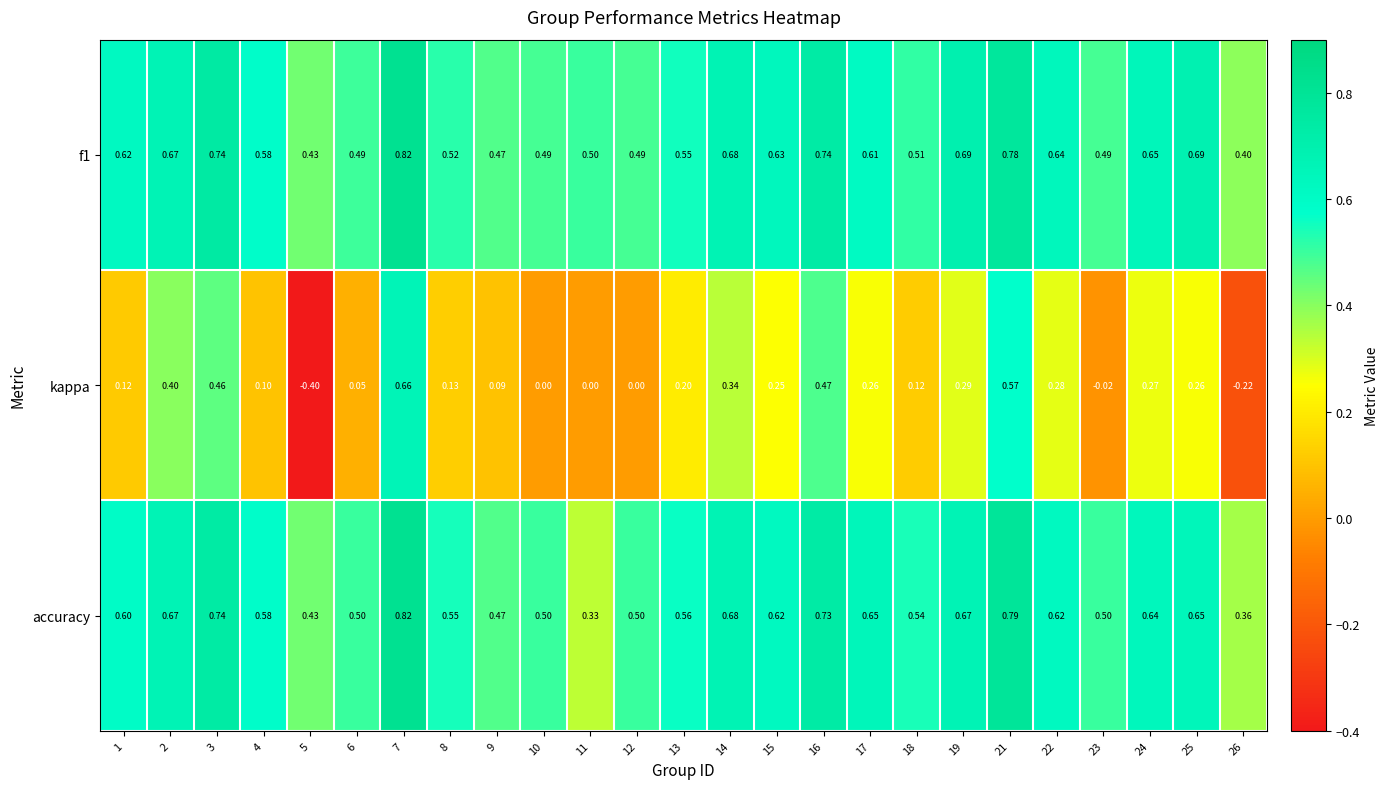

Which series changed the most between 10 and 18?

kappa